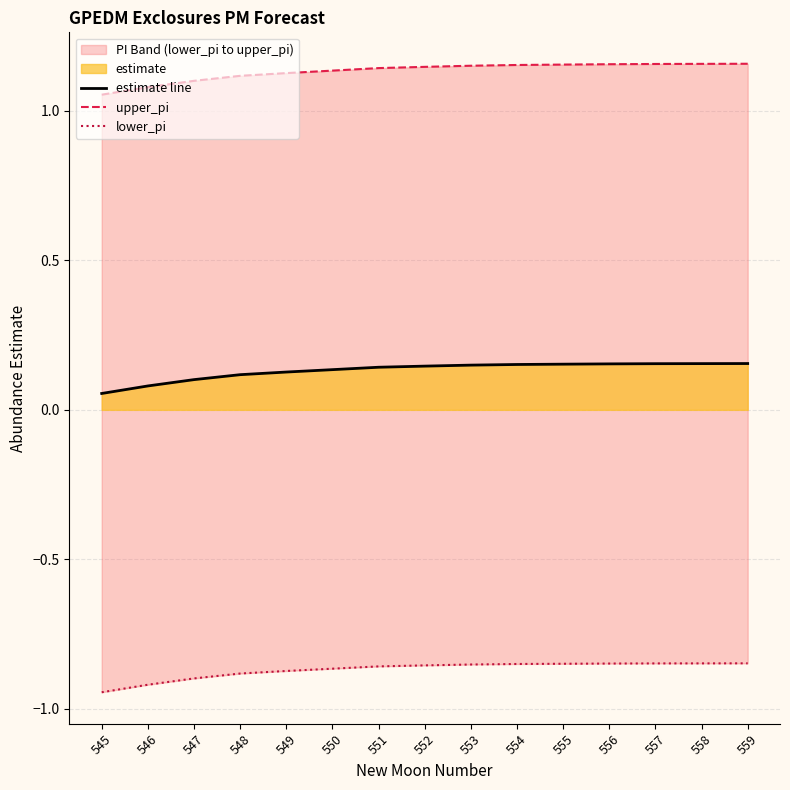

Reading left to right, transcribe all the data shown in this chart.

estimate line: 0.1	0.1	0.1	0.1	0.1	0.1	0.1	0.1	0.1	0.2	0.2	0.2	0.2	0.2	0.2
upper_pi: 1.1	1.1	1.1	1.1	1.1	1.1	1.1	1.1	1.2	1.2	1.2	1.2	1.2	1.2	1.2
lower_pi: -0.9	-0.9	-0.9	-0.9	-0.9	-0.9	-0.9	-0.9	-0.9	-0.8	-0.8	-0.8	-0.8	-0.8	-0.8